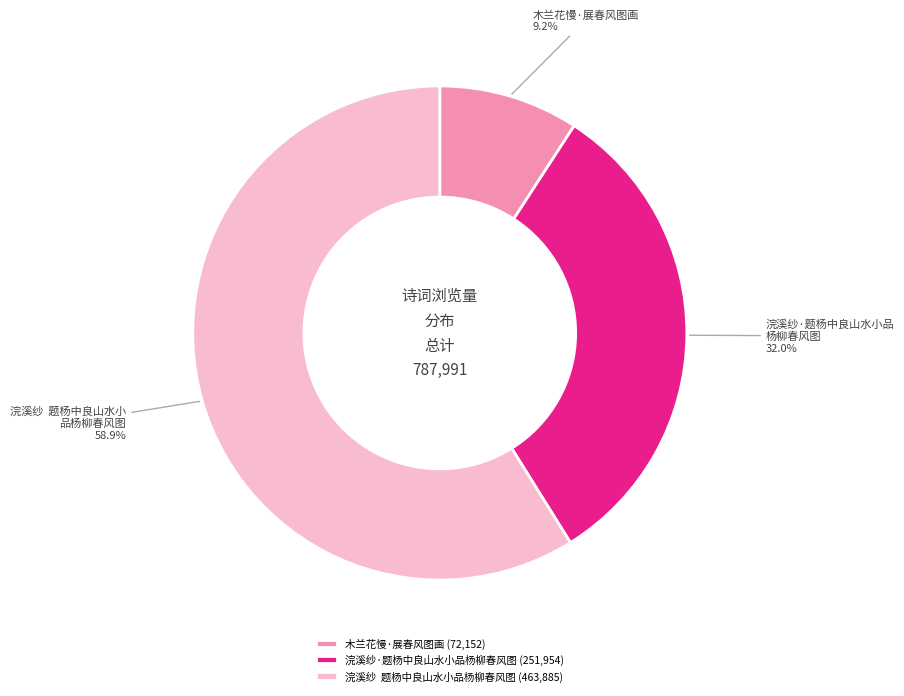

To the nearest percent, what is the difference between the largest and smallest slice percentages?

50%